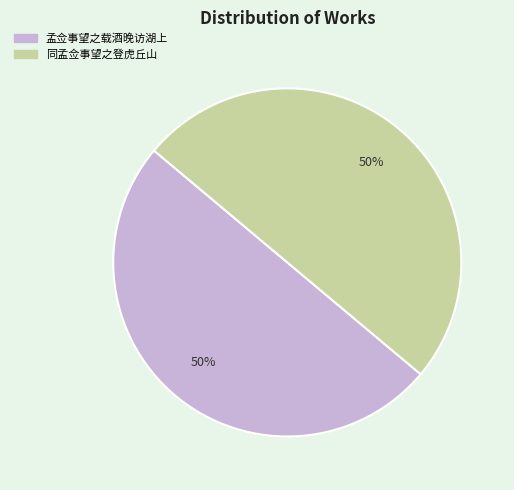

To the nearest percent, what percentage of the pie is 孟佥事望之载酒晚访湖上?

50%